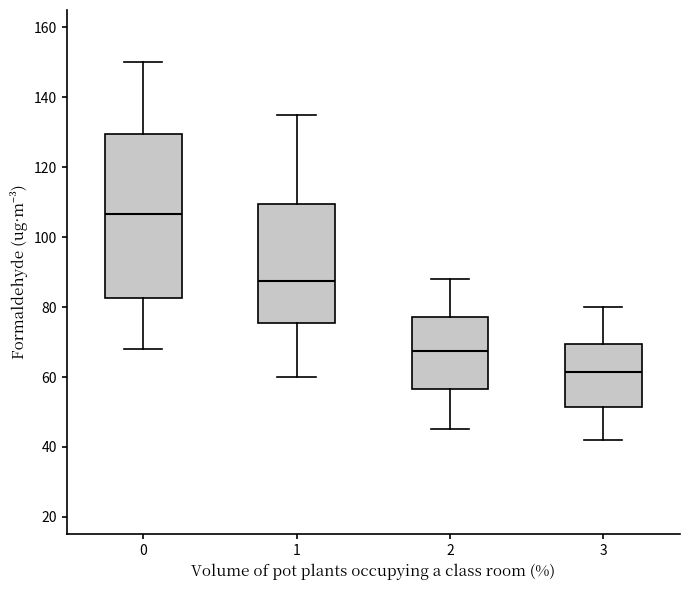

Which box is the tallest, from its lower edge to its upper edge?

0